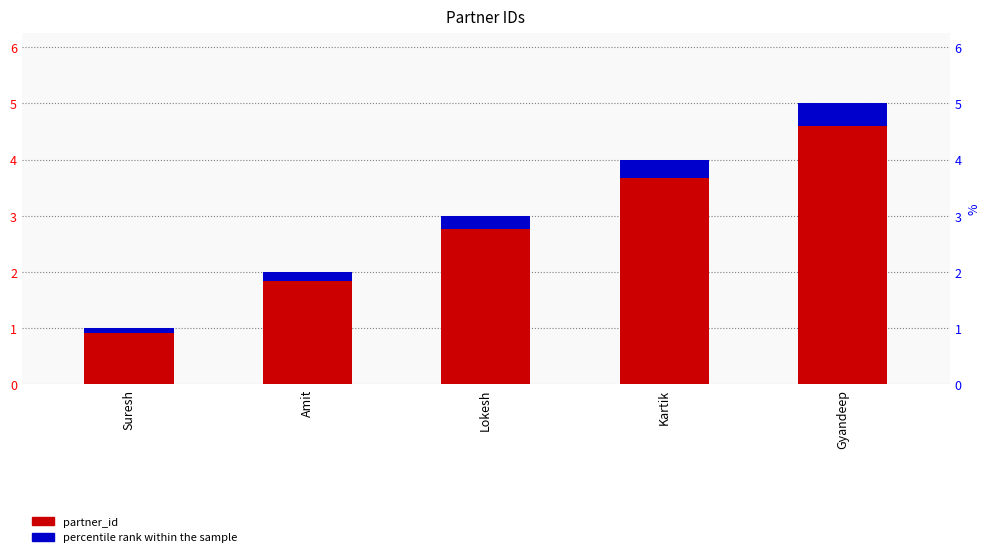

At which category does the chart reach its peak across all series?

Gyandeep